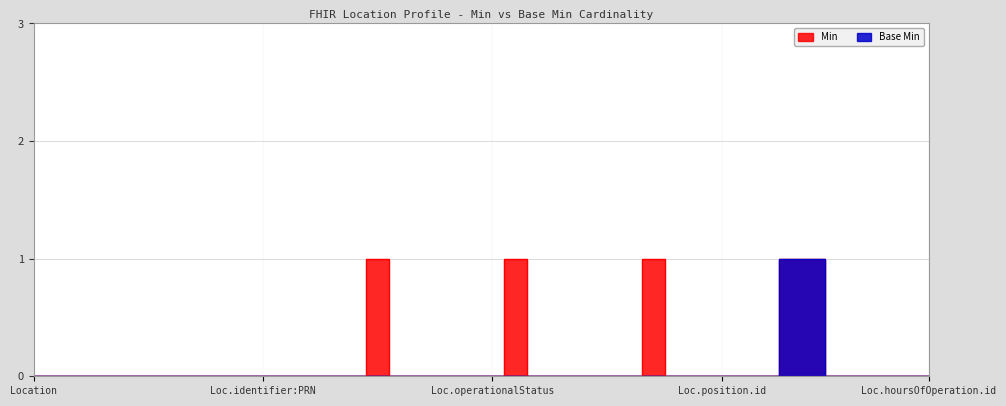

What is the greatest value displayed?

1